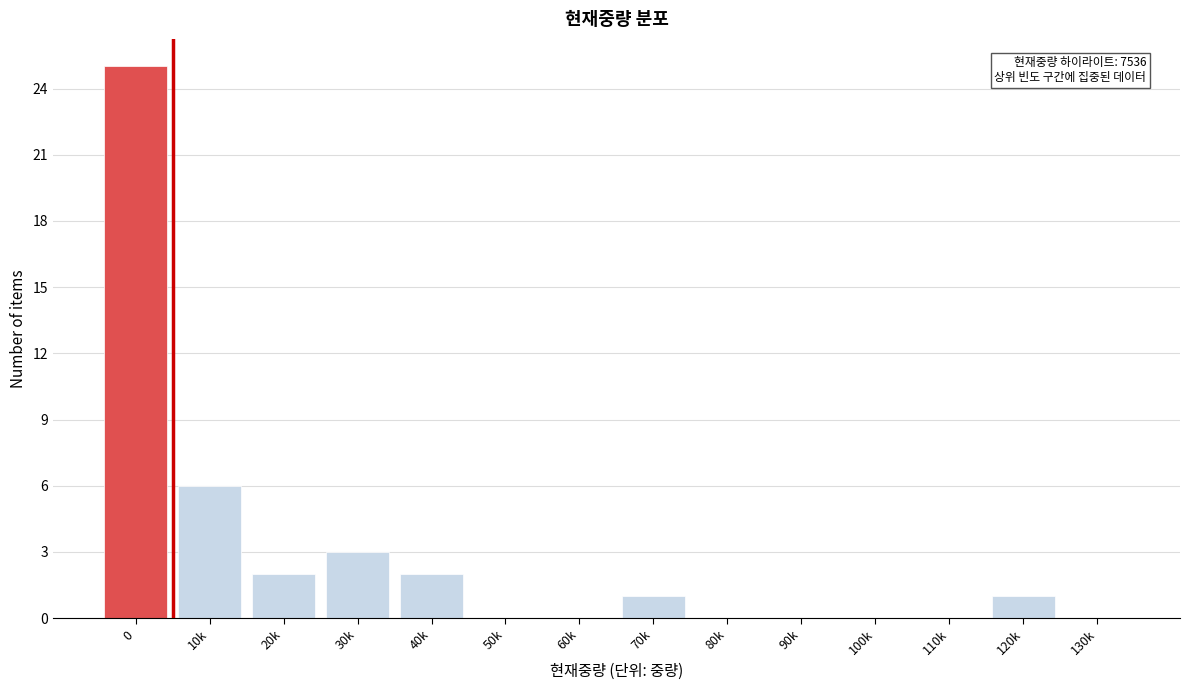

Reading left to right, extract all data points from this chart.

0=25	10k=6	20k=2	30k=3	40k=2	50k=0	60k=0	70k=1	80k=0	90k=0	100k=0	110k=0	120k=1	130k=0